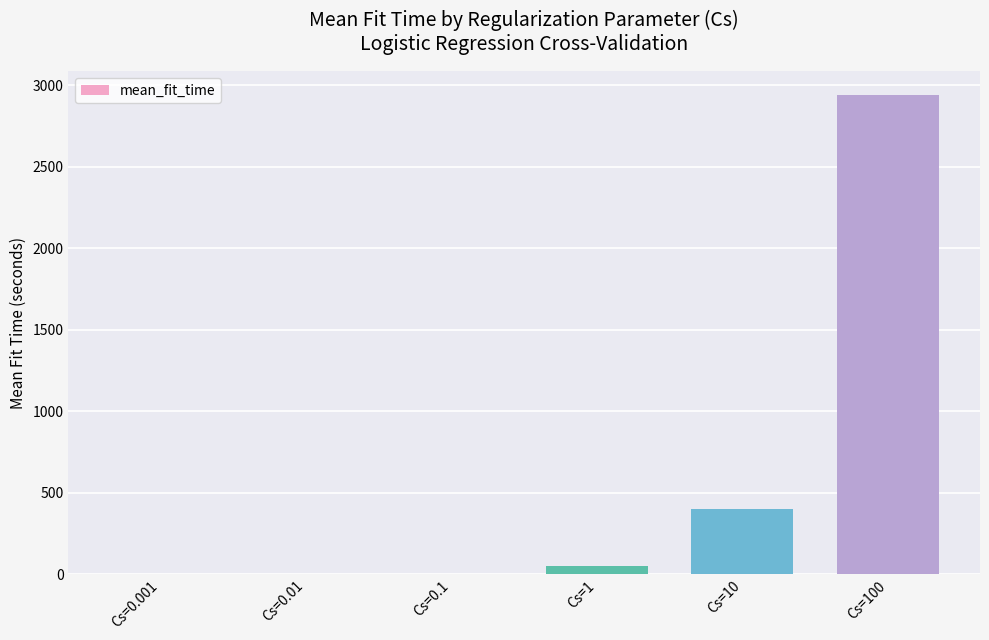

What is the greatest value displayed?

2940.6